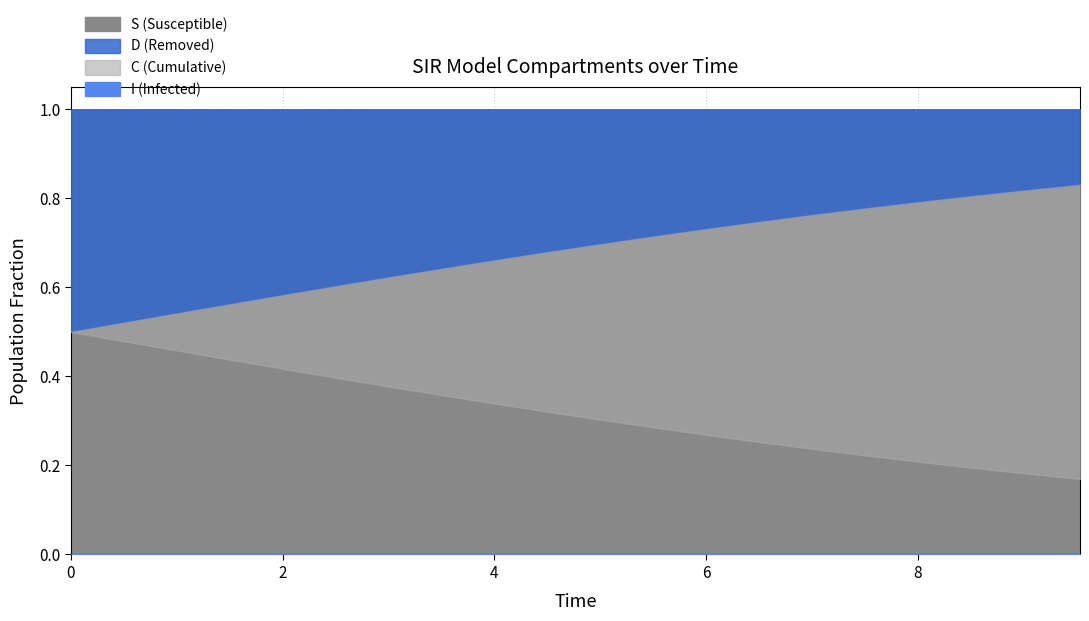

True or false: I and S cross at least once.

False